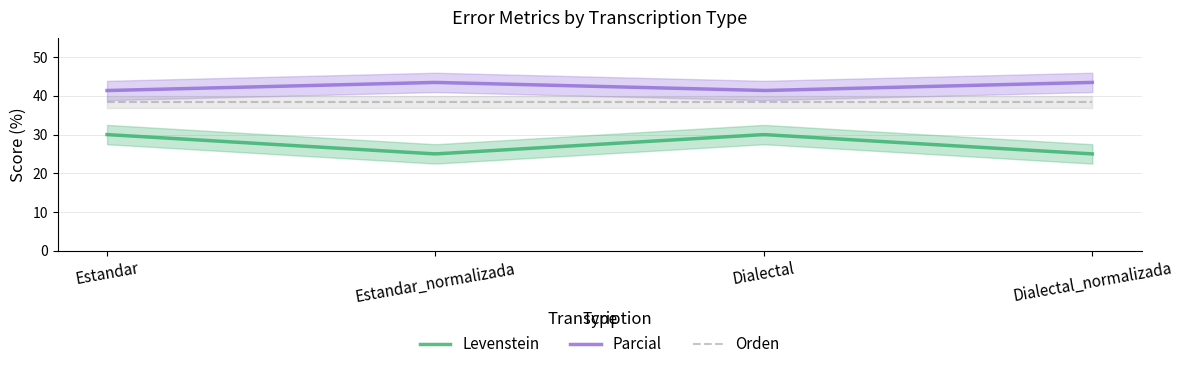

Reading left to right, list all the values displayed in this chart.

Levenstein: 30.0	25.0	30.0	25.0
Parcial: 41.4	43.5	41.4	43.5
Orden: 38.5	38.5	38.5	38.5